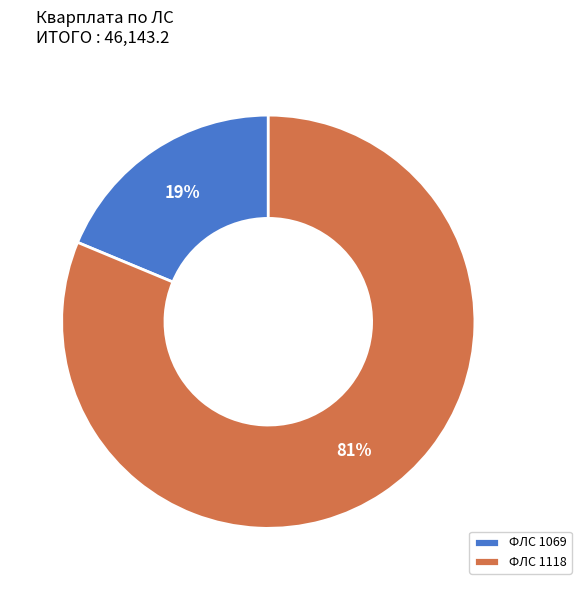

To the nearest percent, what portion does ФЛС 1069 represent?

19%